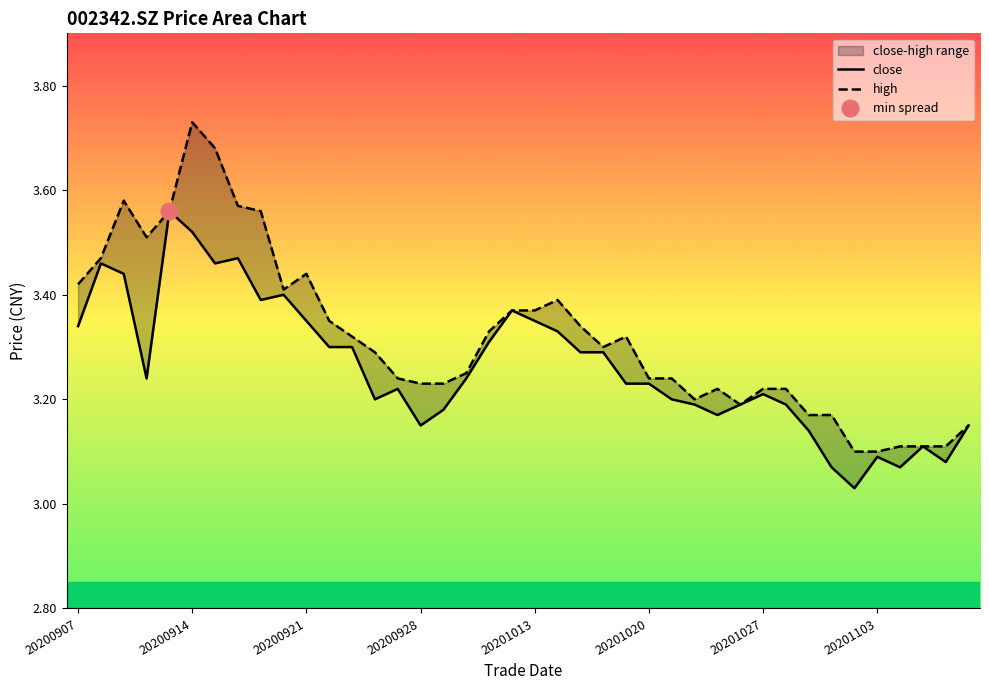

What is the spread (max minus min) of values at 20200921?

0.1